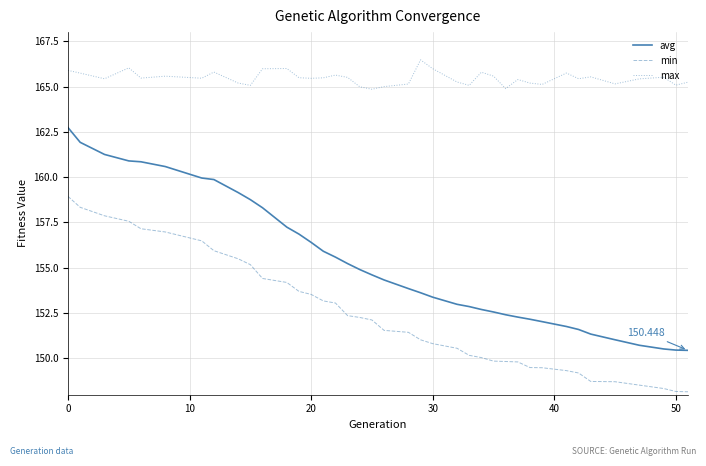

Which series has the largest range (max minus min)?

avg